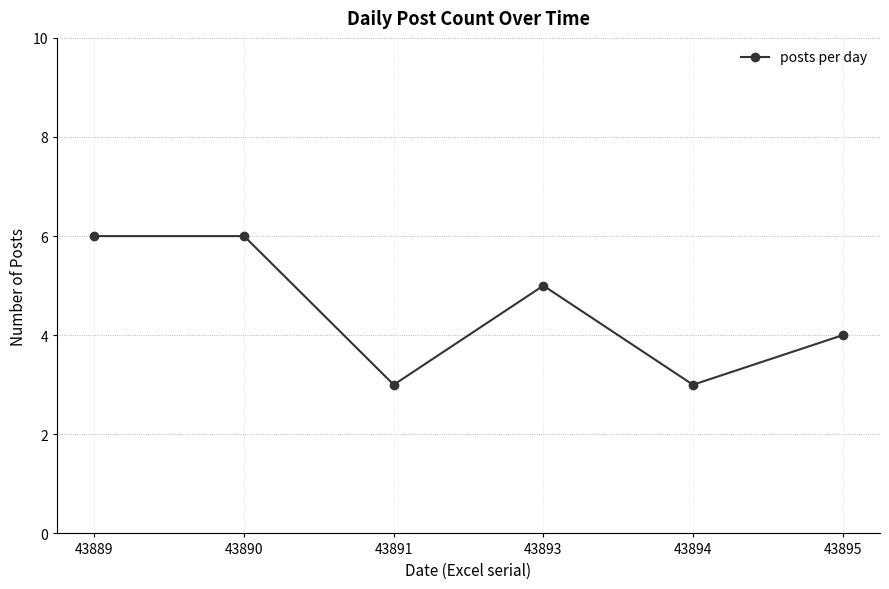

Reading left to right, list all the values displayed in this chart.

6	6	3	5	3	4